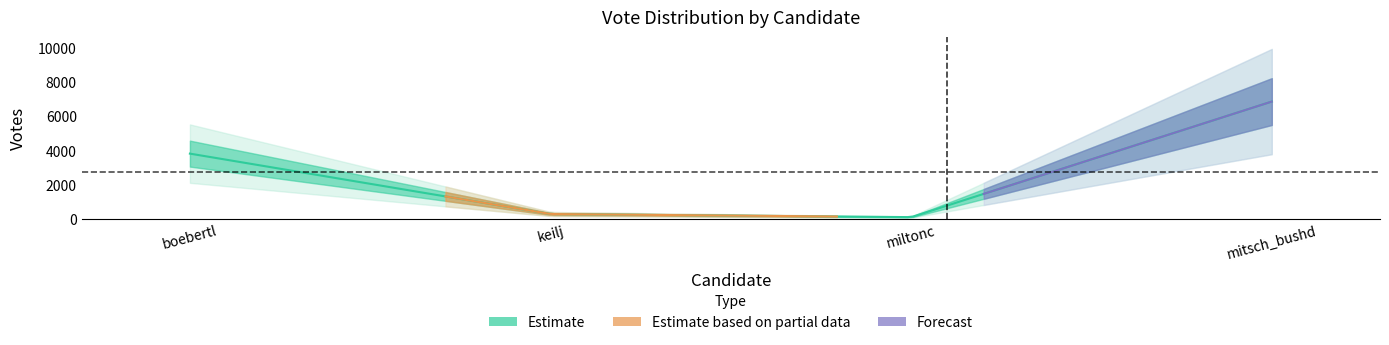

What is the change in value from miltonc to mitsch_bushd?

+6780